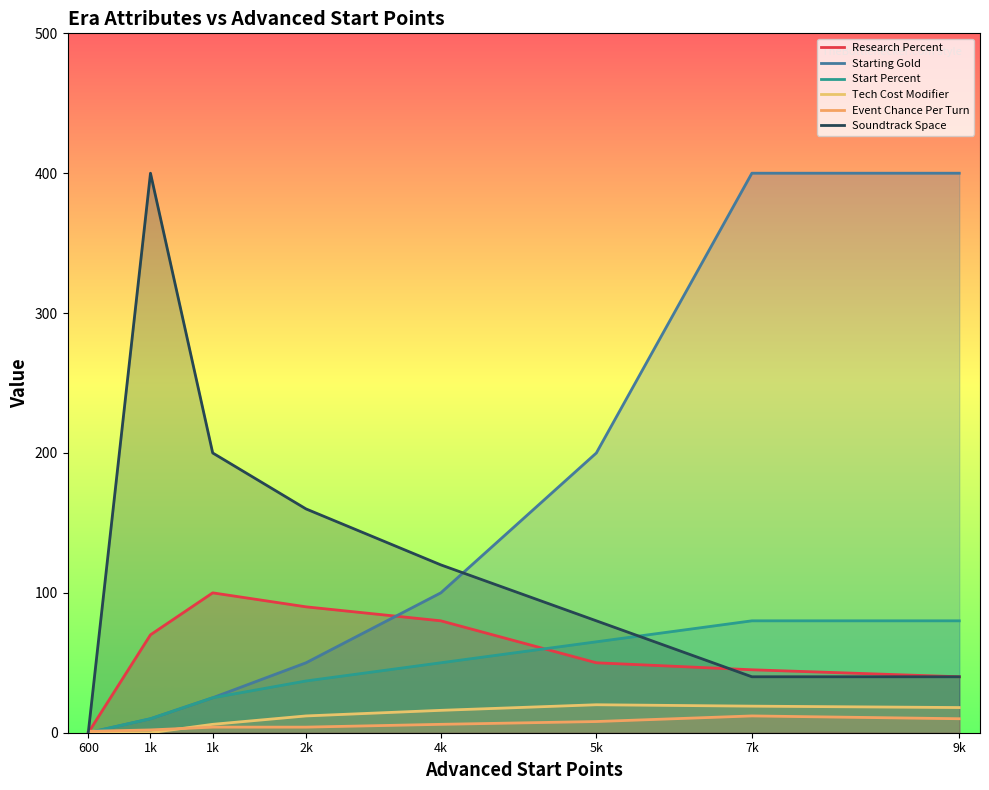

What is the label of the 3rd point from the left?

1k